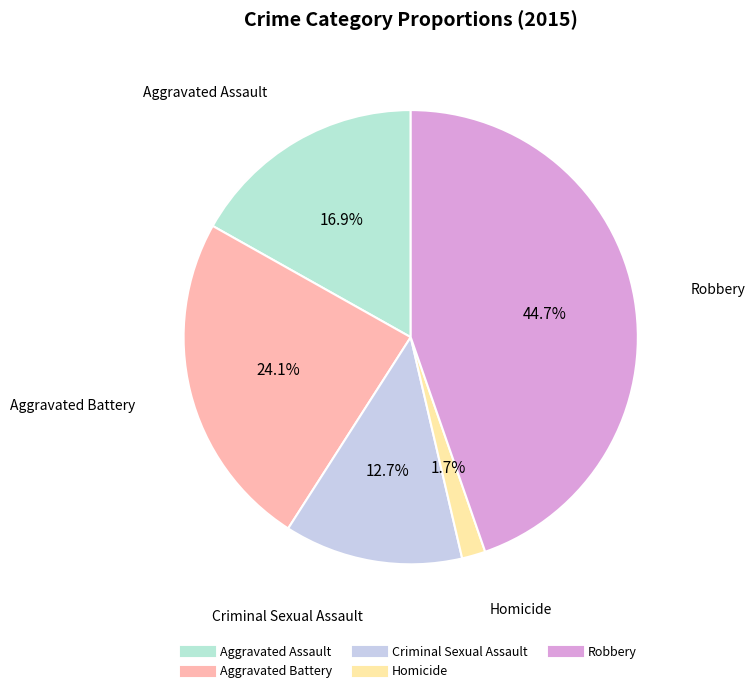

Does any single category account for the majority?

No